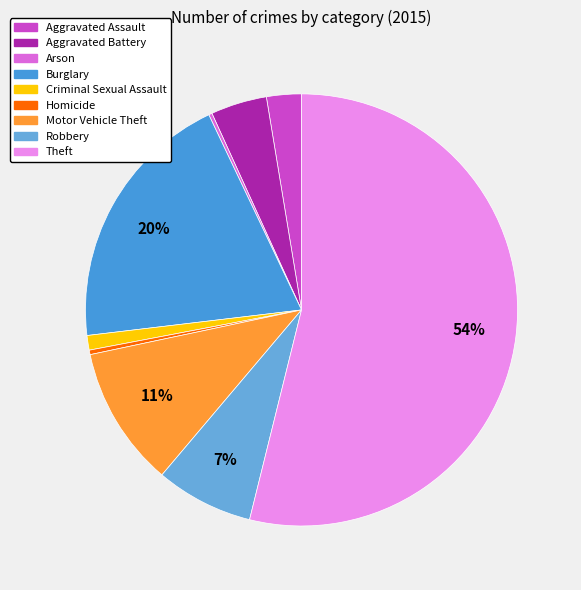

Is Burglary the majority of the pie?

No